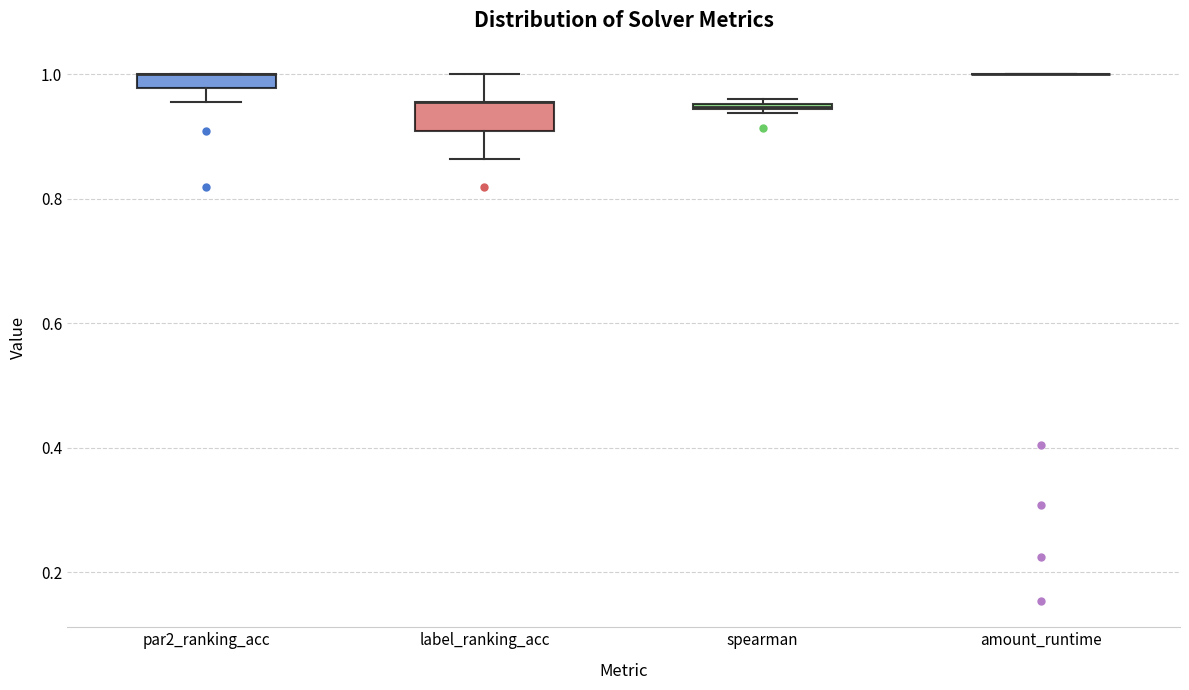

Comparing the boxes themselves (not the whiskers), which one is the tallest?

label_ranking_acc